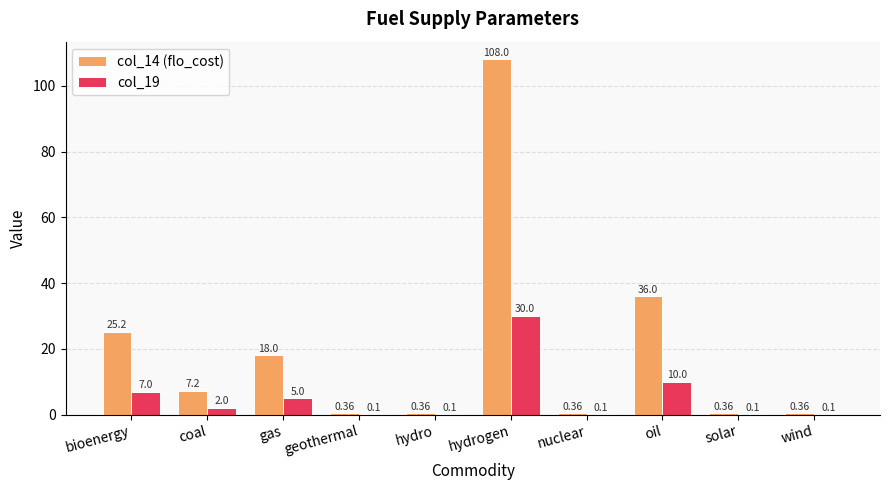

Which label corresponds to the largest value in the chart?

hydrogen